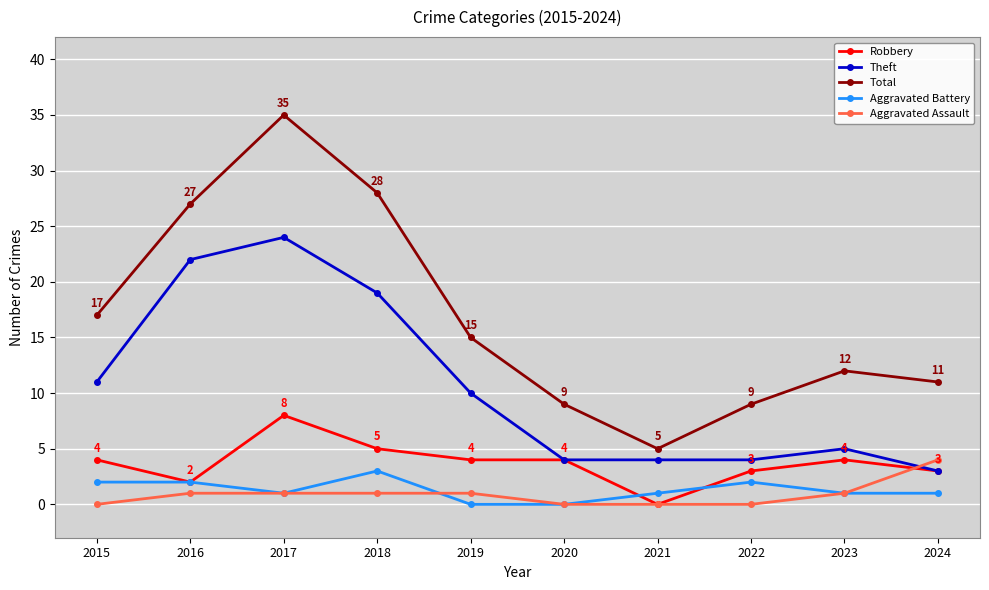

Rank the series by their maximum value, from lowest to highest.

Aggravated Battery, Aggravated Assault, Robbery, Theft, Total